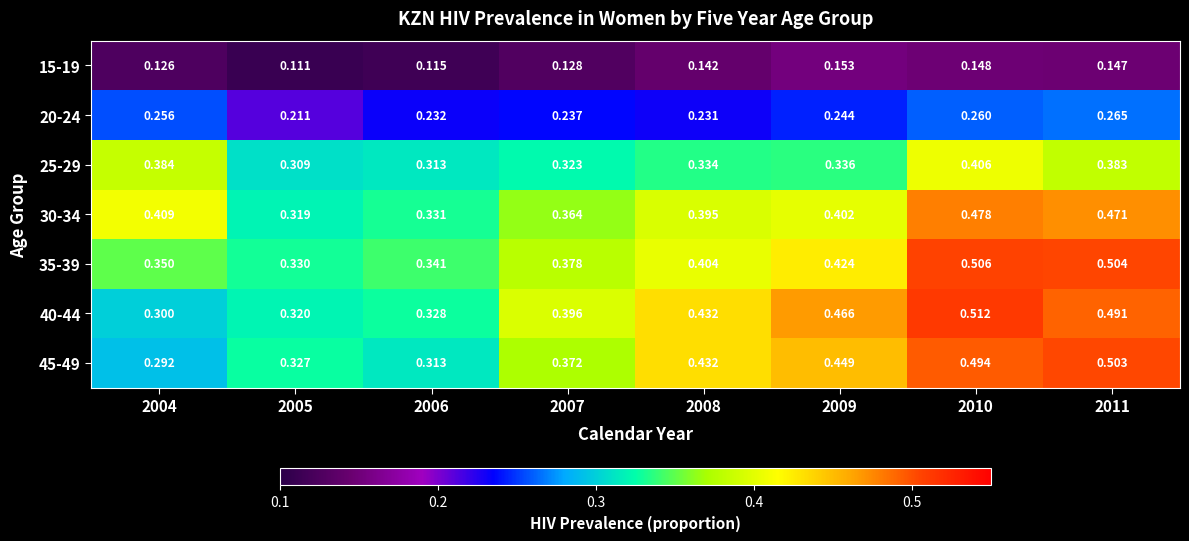

Which series has the largest range (max minus min)?

40-44